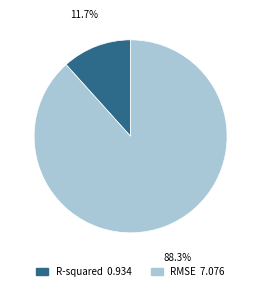

What is the majority slice?

RMSE